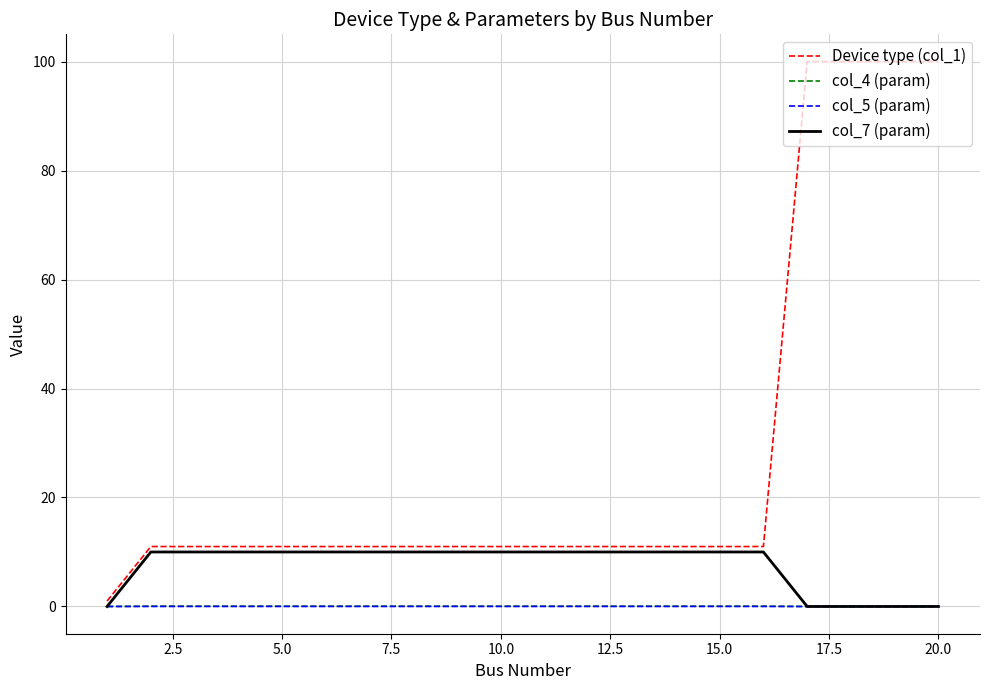

Which series has the largest total across all categories?

Device type (col_1)